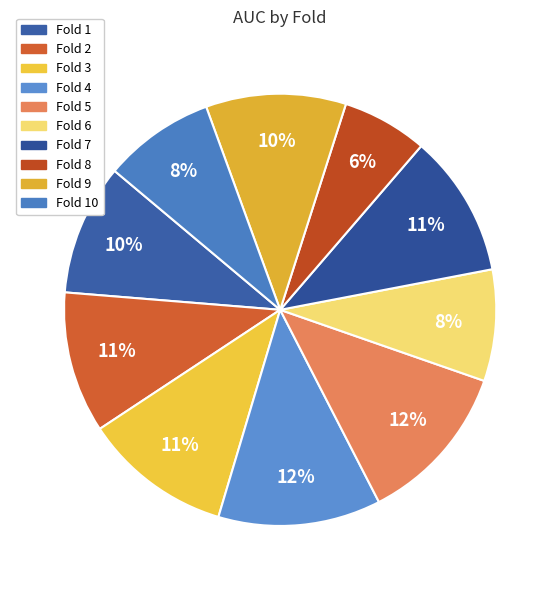

To the nearest percent, what is the average slice percentage?

10%